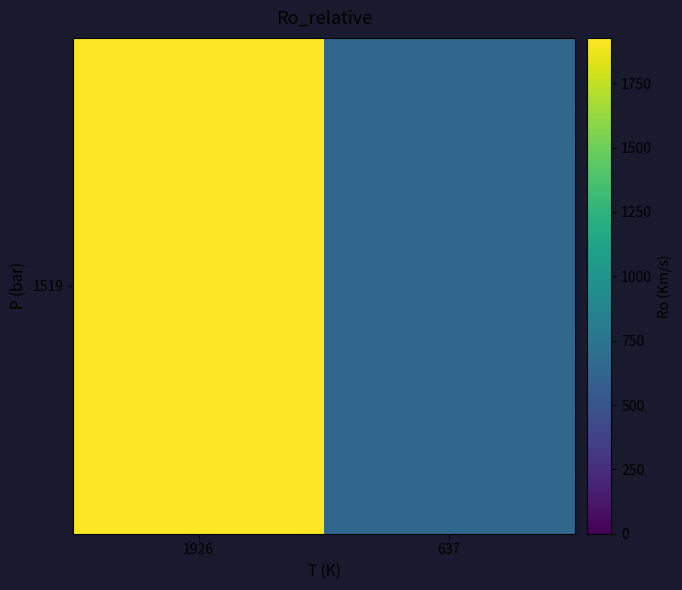

Count the number of data series in this chart.

1